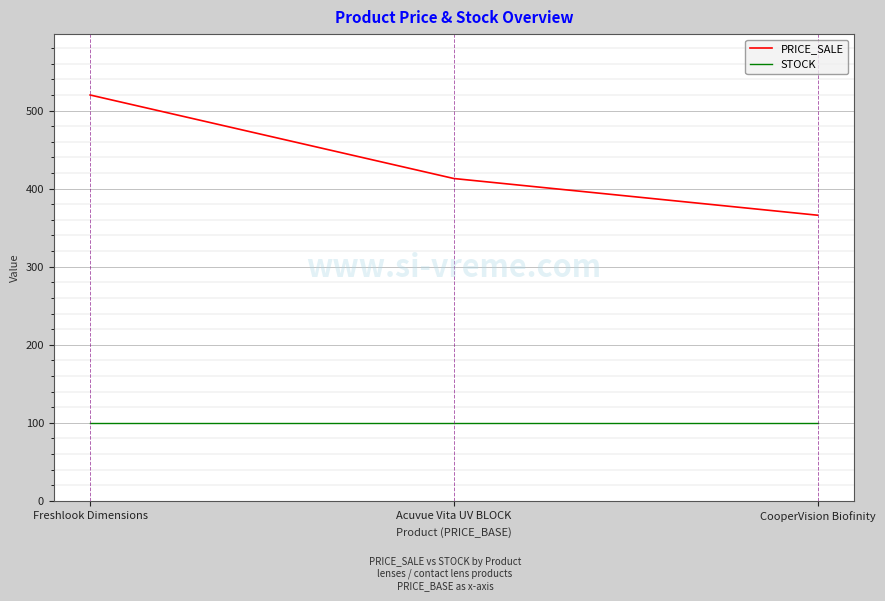

Rank the series by their average value, from highest to lowest.

PRICE_SALE, STOCK